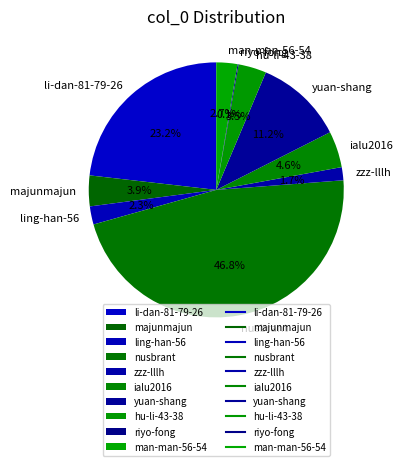

What percentage is NOT represented by nusbrant?

53.2%